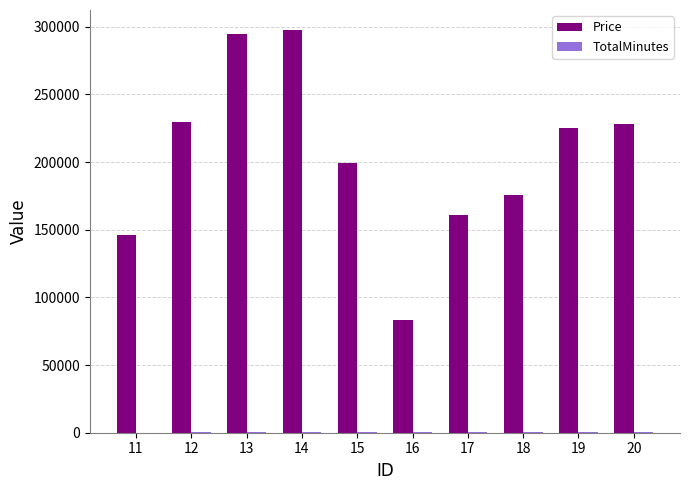

What is the sum of all Price values?

2040893